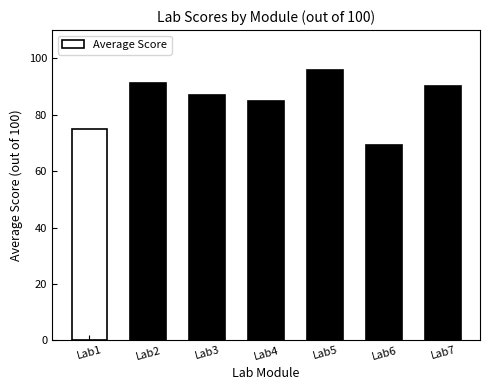

What is the ratio of the value at Lab3 to the value at Lab5?

0.9